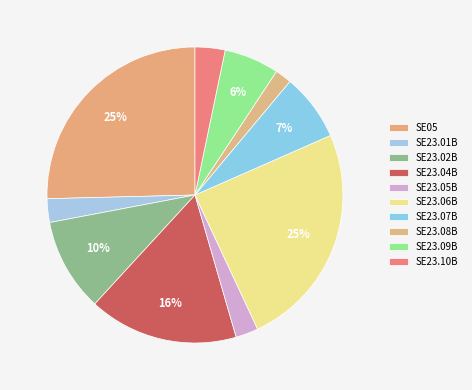

Is it true that SE05 is 25% of the pie?

True